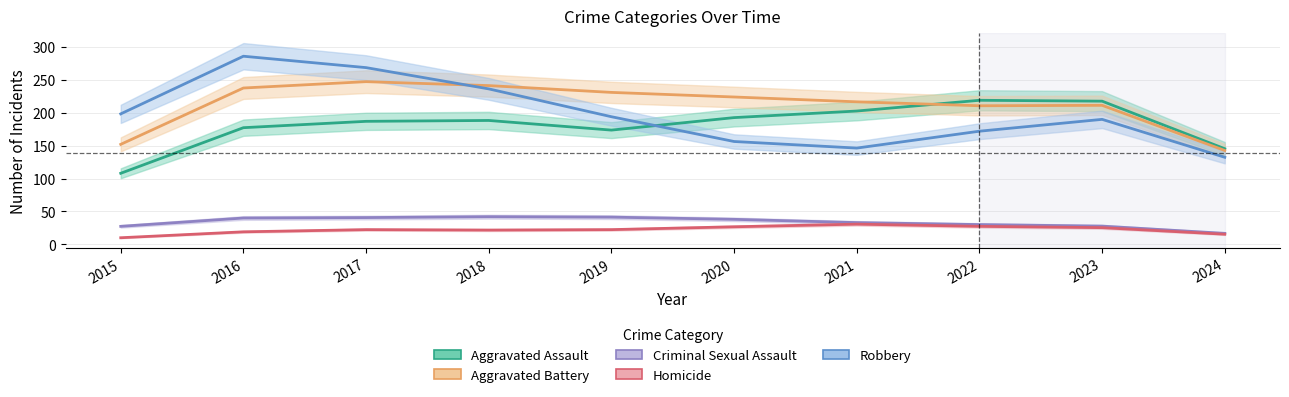

What is the approximate value of Homicide at 2022?

27.3